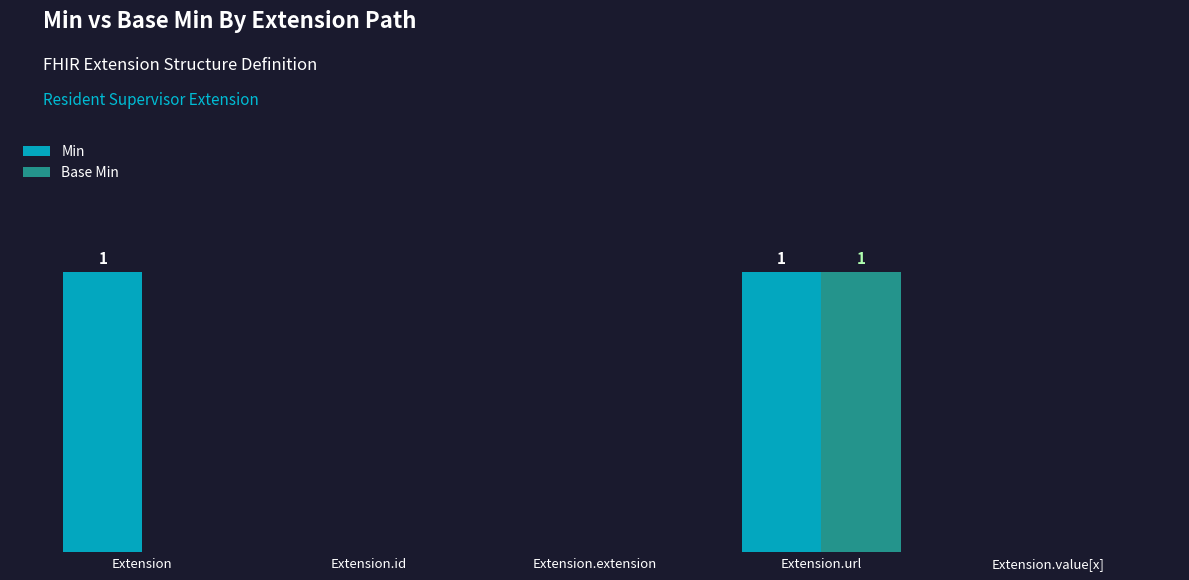

Are the bars horizontal?

No